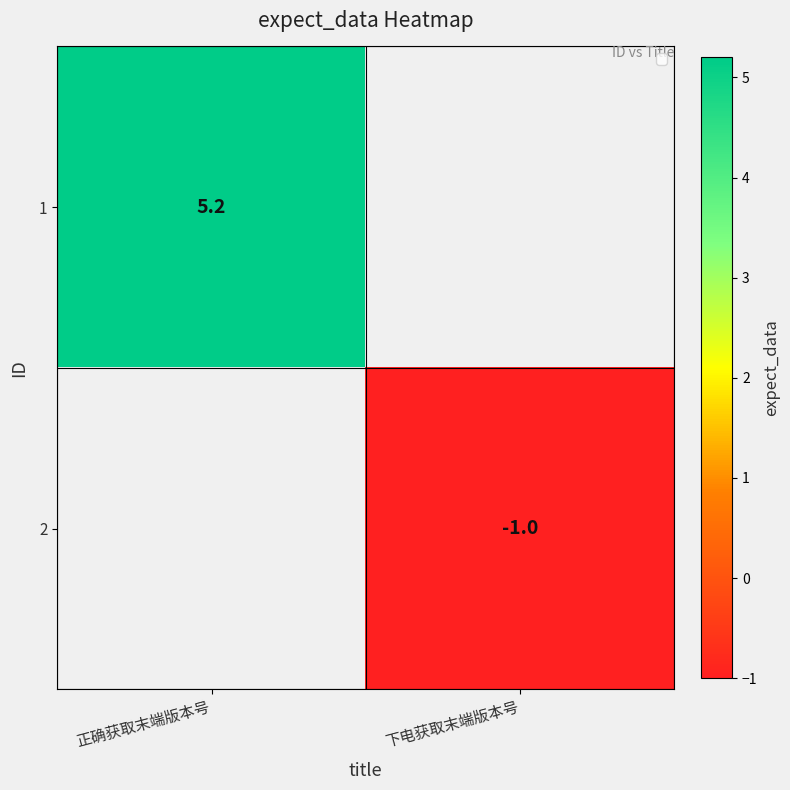

The 1 series shows 5.2 at 正确获取末端版本号. True or false?

True